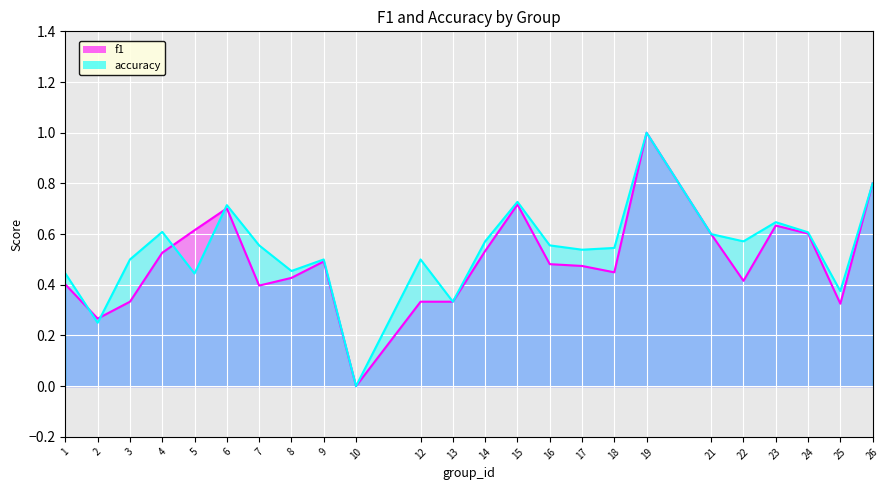

In accuracy, how many points are higher than both neighbors (excluding endpoints)?

7